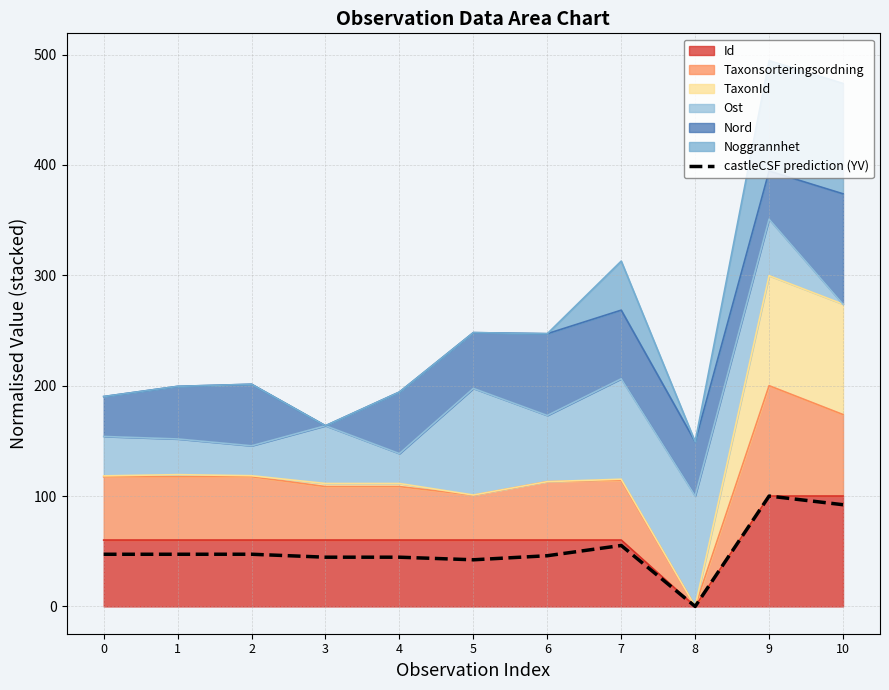

How many lines are shown in the chart?

1